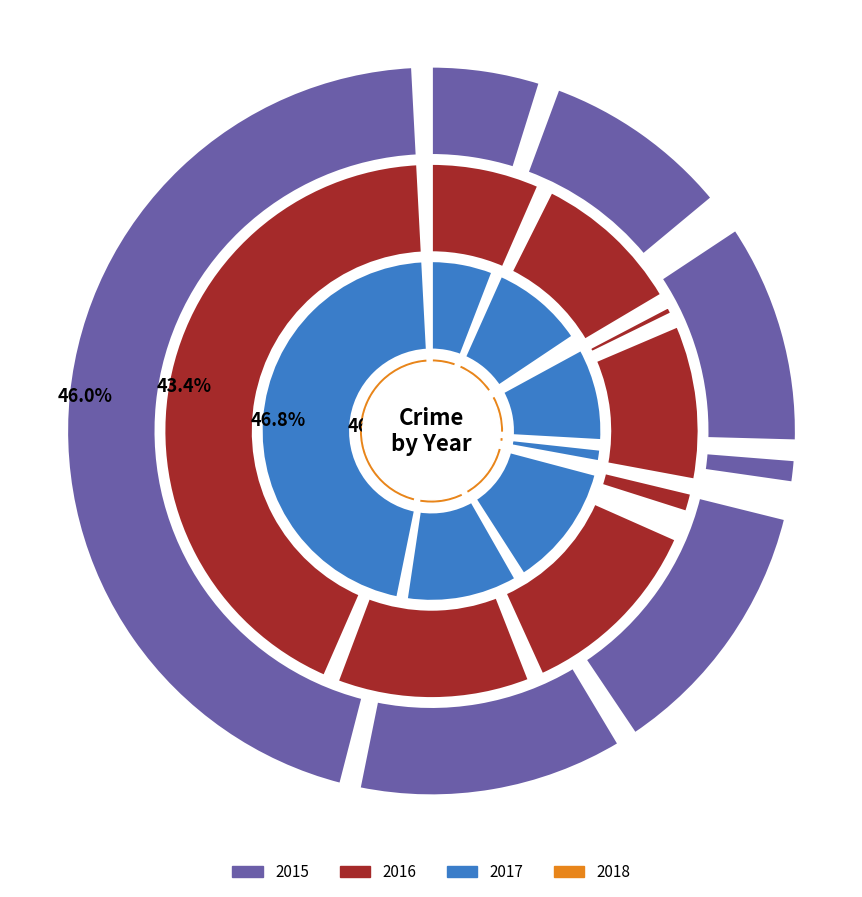

At Criminal Sexual Assault, list the series in order from largest to smallest.

2016, 2017, 2018, 2015